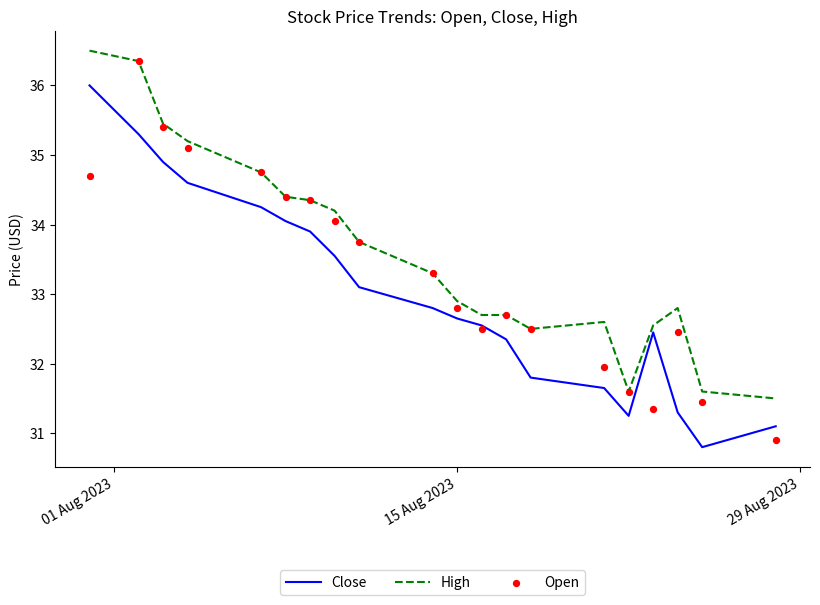

What is the lowest value of the High series?

31.5